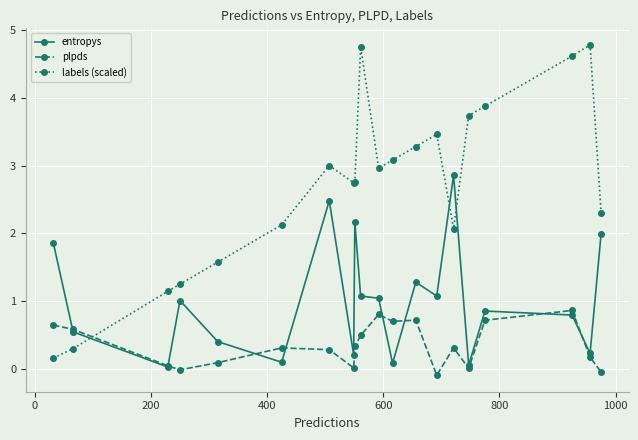

List the series in order of their peak value, lowest first.

plpds, entropys, labels (scaled)